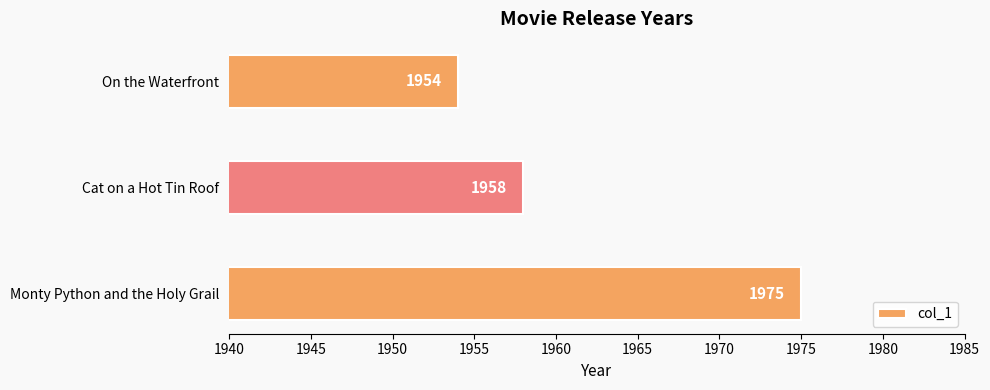

List the labels in order of value, largest first.

Monty Python and the Holy Grail, Cat on a Hot Tin Roof, On the Waterfront